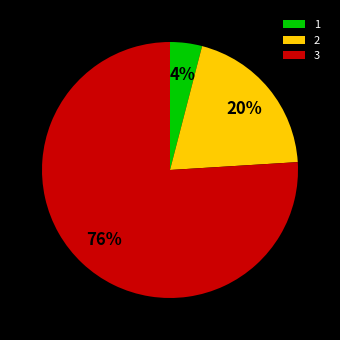

How many segments does this pie chart have?

3